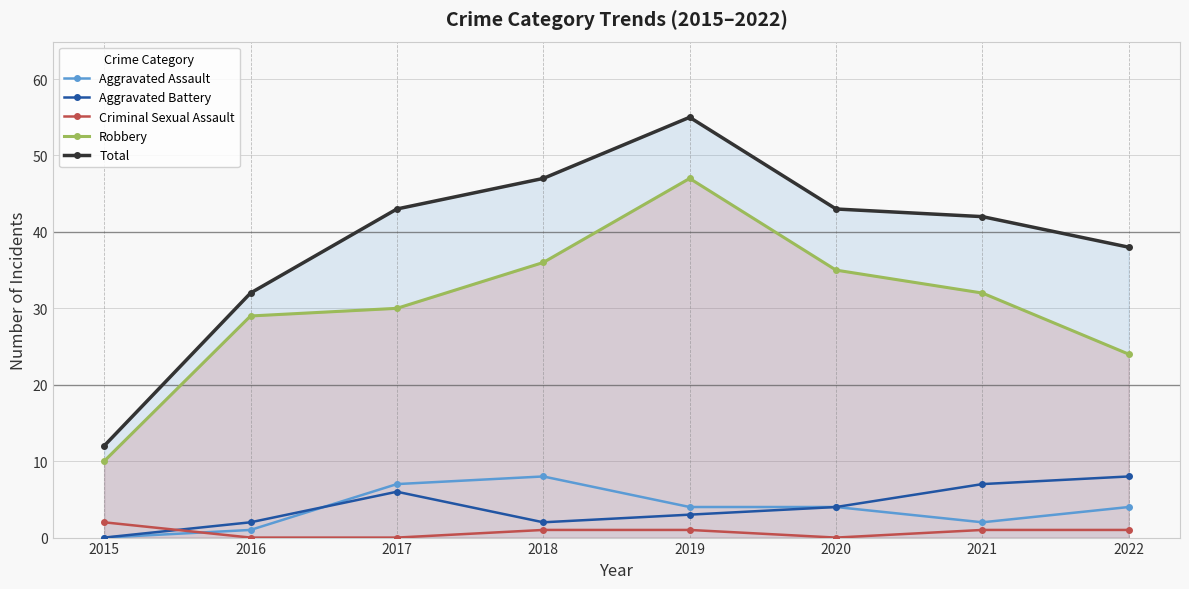

In Aggravated Assault, how many points are higher than both neighbors (excluding endpoints)?

1